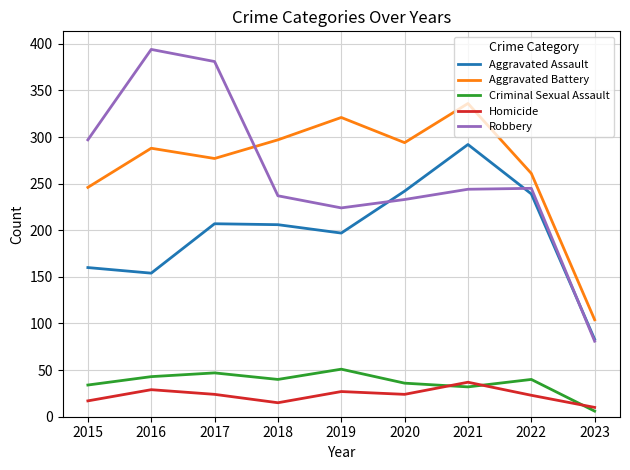

Where is the first local maximum for Homicide?

2016